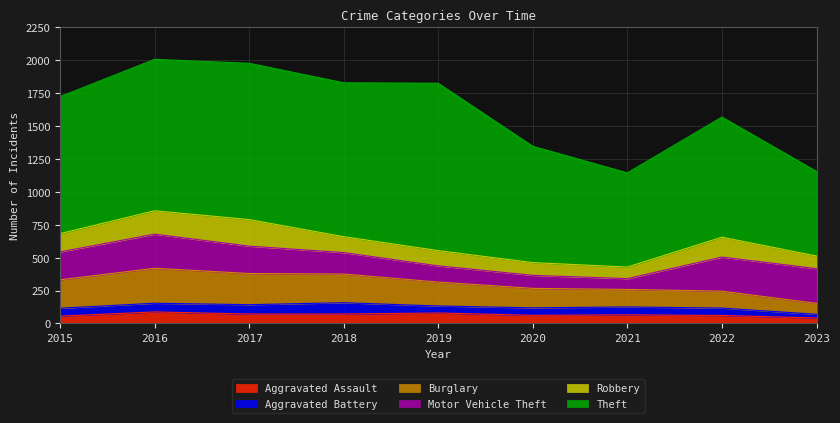

At how many categories does at least one series exceed 981?

5